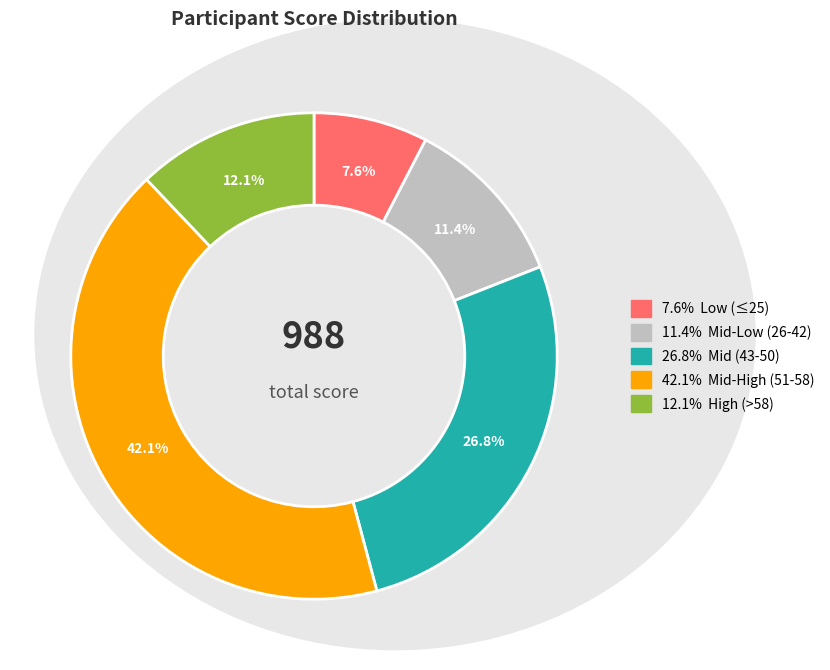

How many slices are in this pie chart?

5